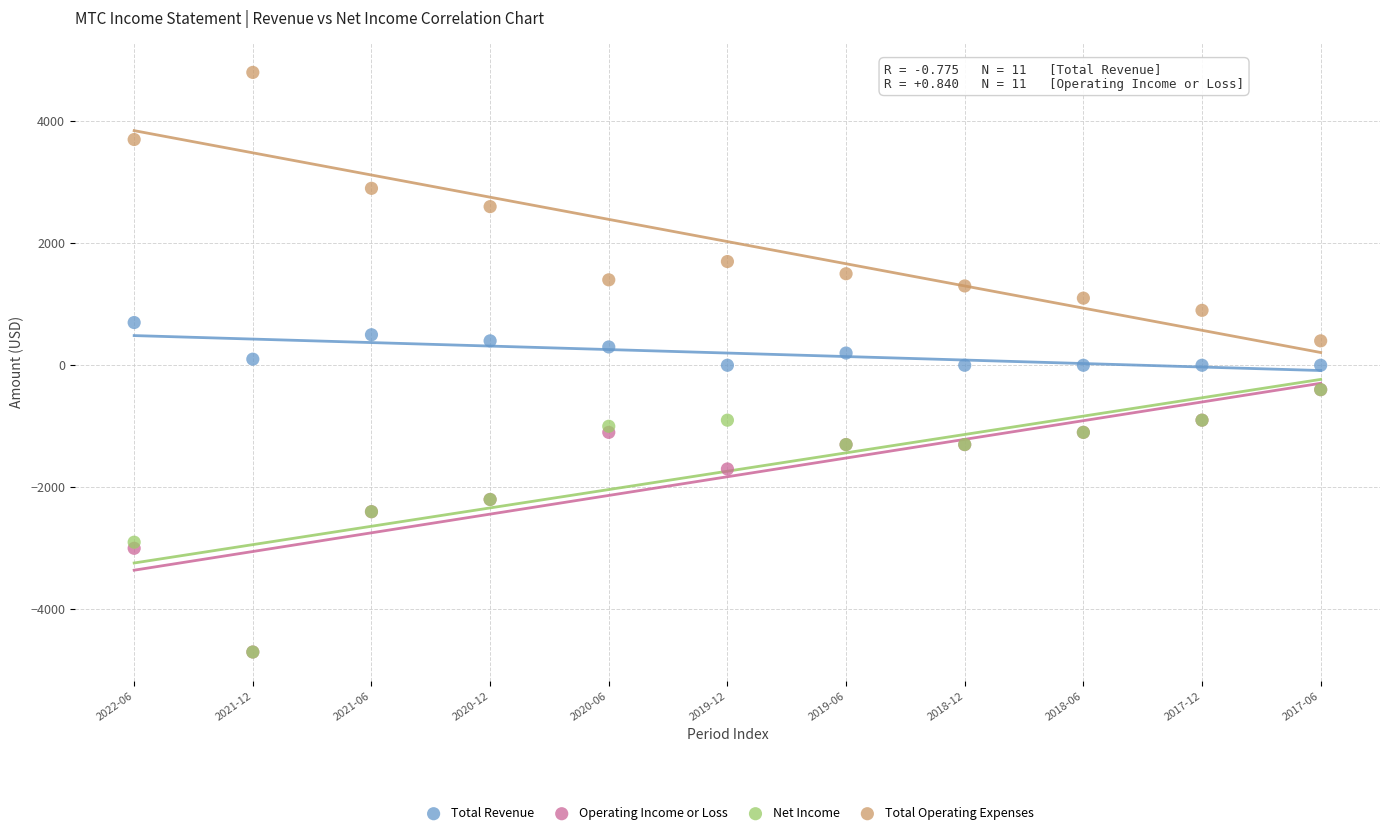

What are all the series names shown in the legend?

Total Revenue, Operating Income or Loss, Net Income, Total Operating Expenses